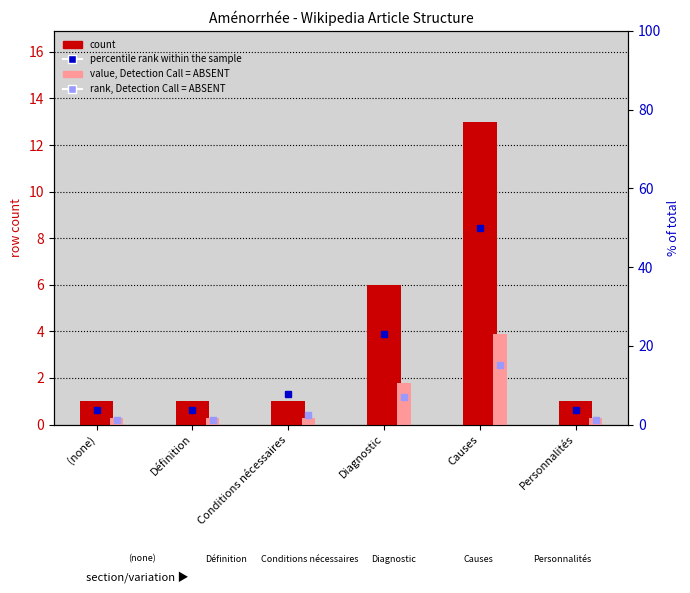

Does the chart contain any negative values?

No